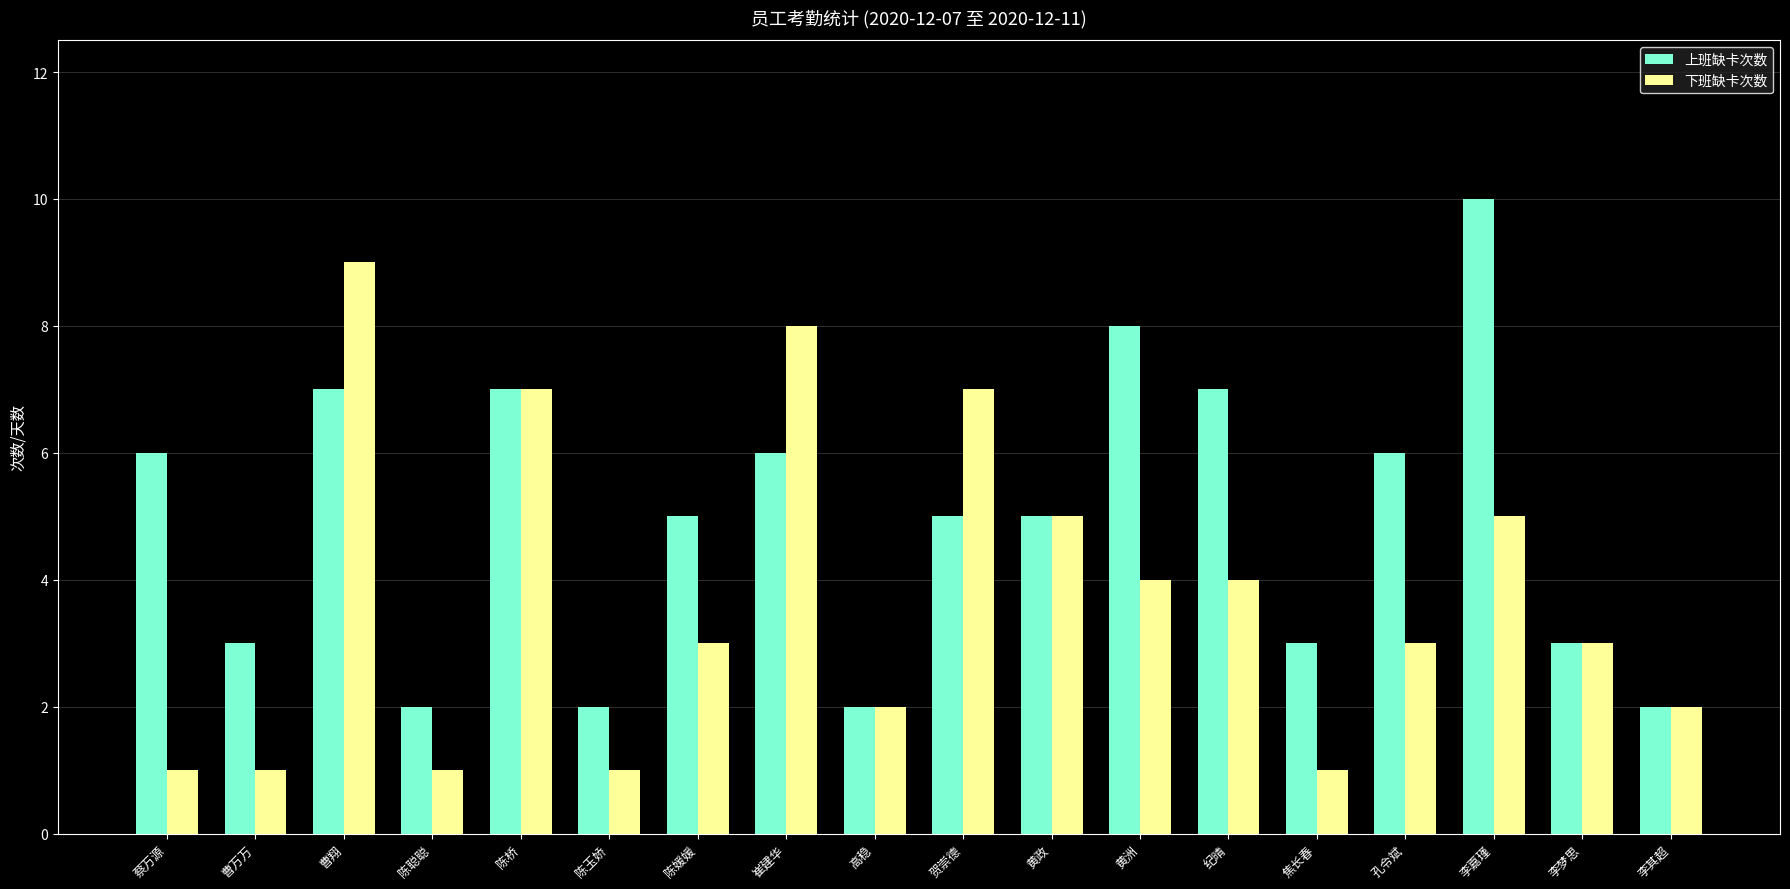

Count the number of categories in the chart.

18